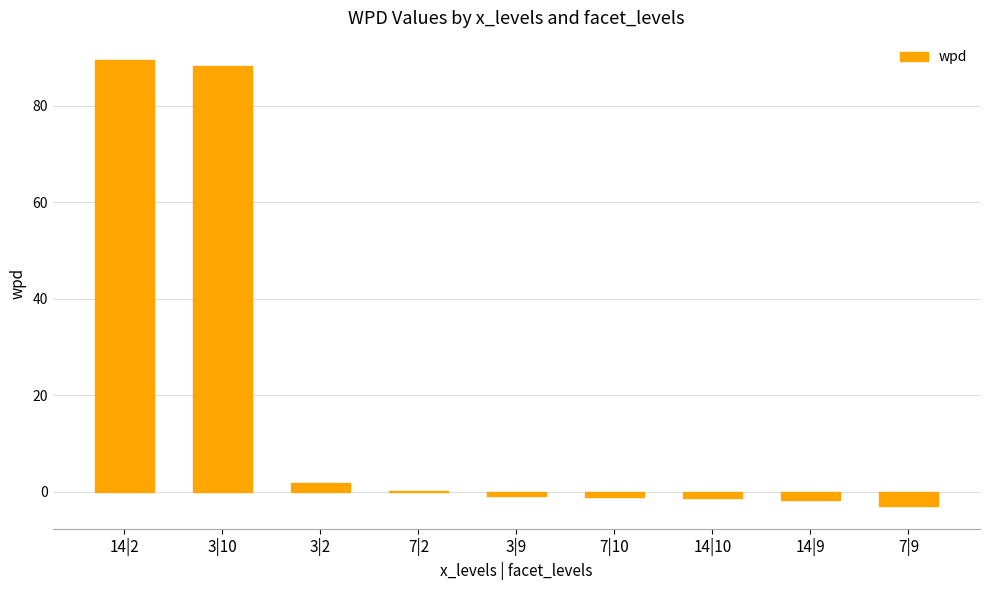

What is the greatest value displayed?

89.5